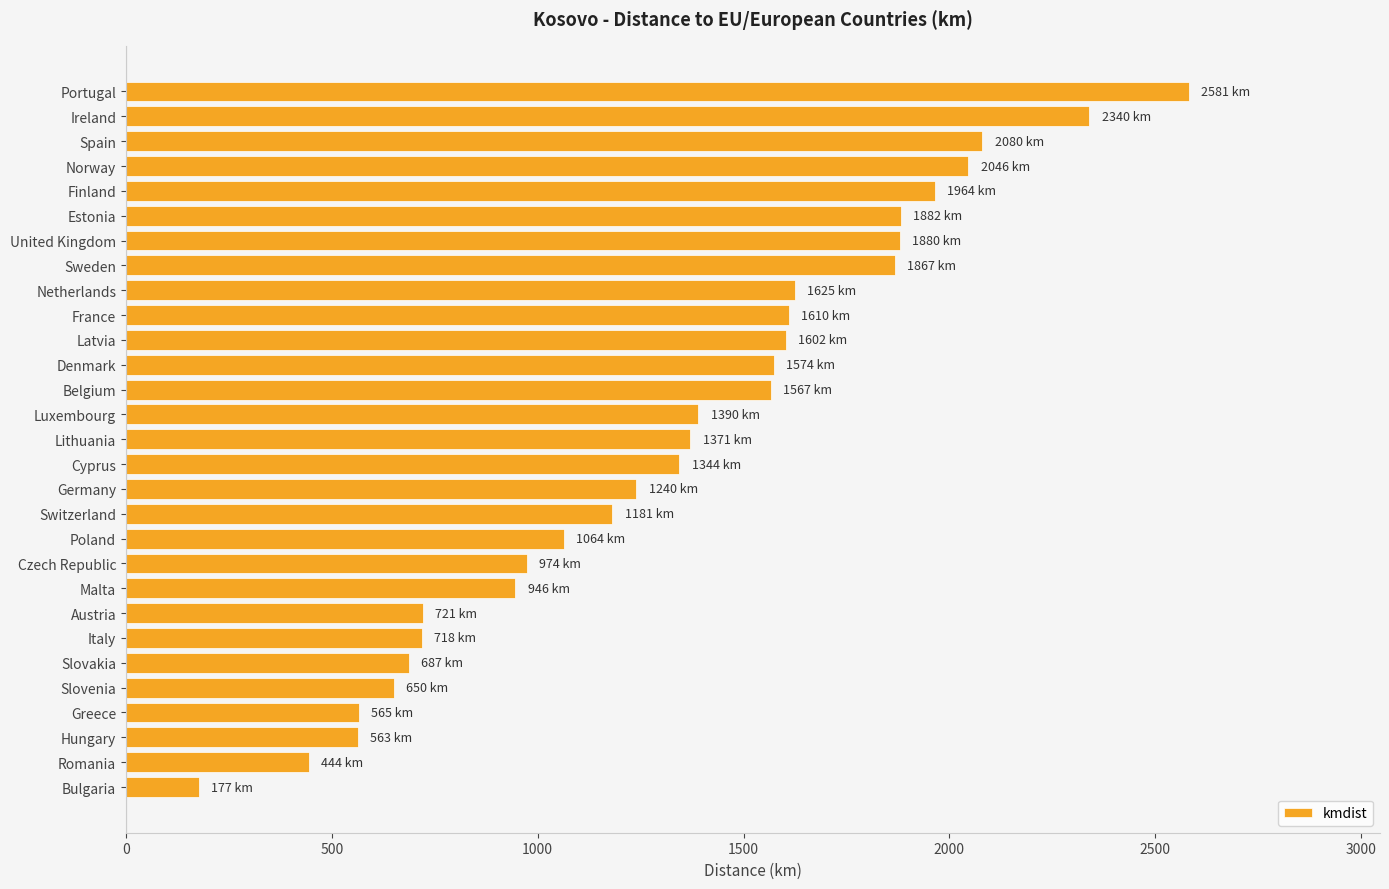

What is the change in value from Estonia to Ireland?

+458